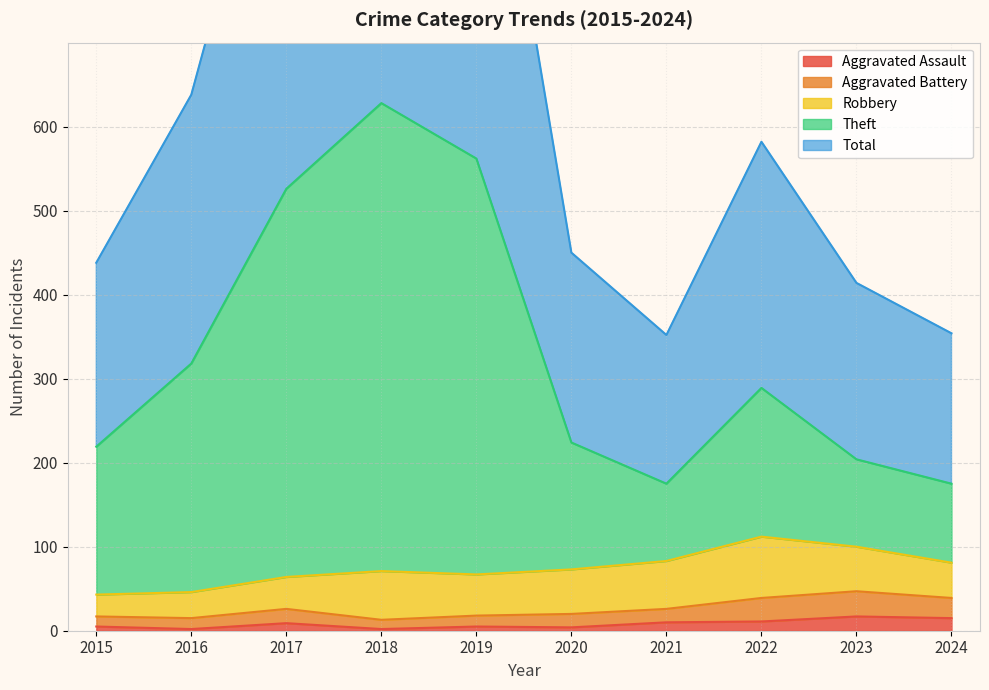

Is it true that Aggravated Assault equals 2 at 2016?

True